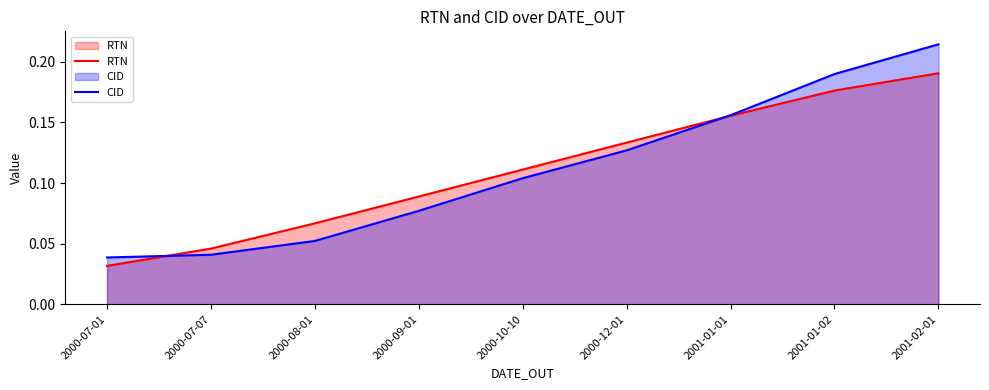

The RTN series shows 0.2 at 2001-02-01. True or false?

True